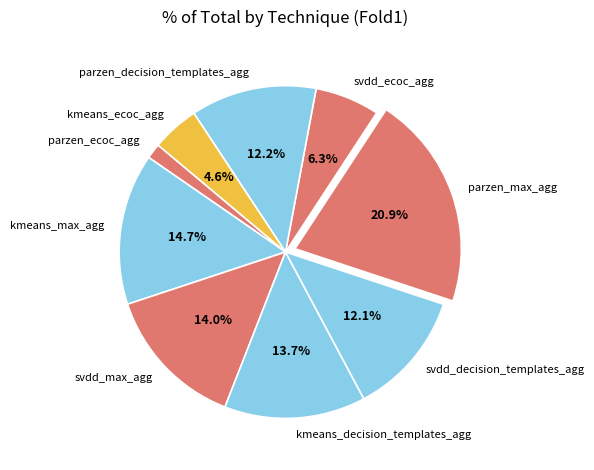

Combined, do parzen_decision_templates_agg and parzen_ecoc_agg account for over 50%?

No